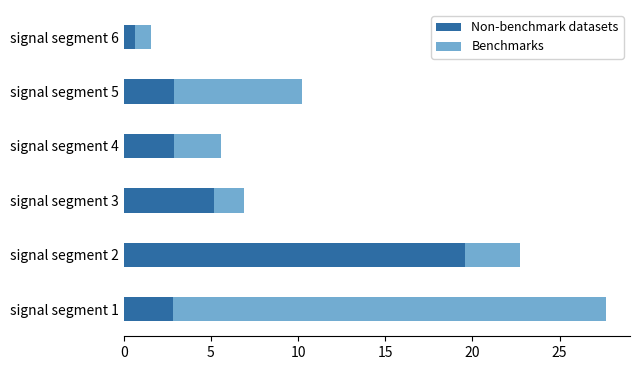

What is the total value across all series at signal segment 5?

10.2